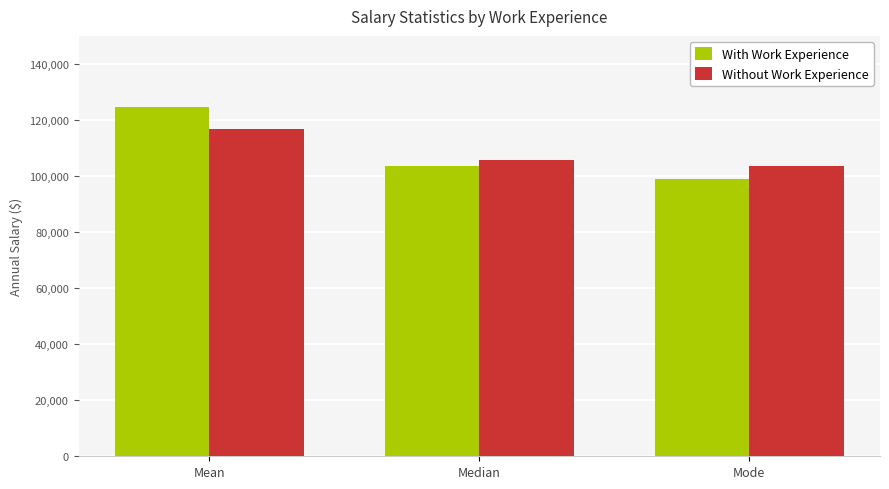

List the labels in order of With Work Experience value, largest first.

Mean, Median, Mode